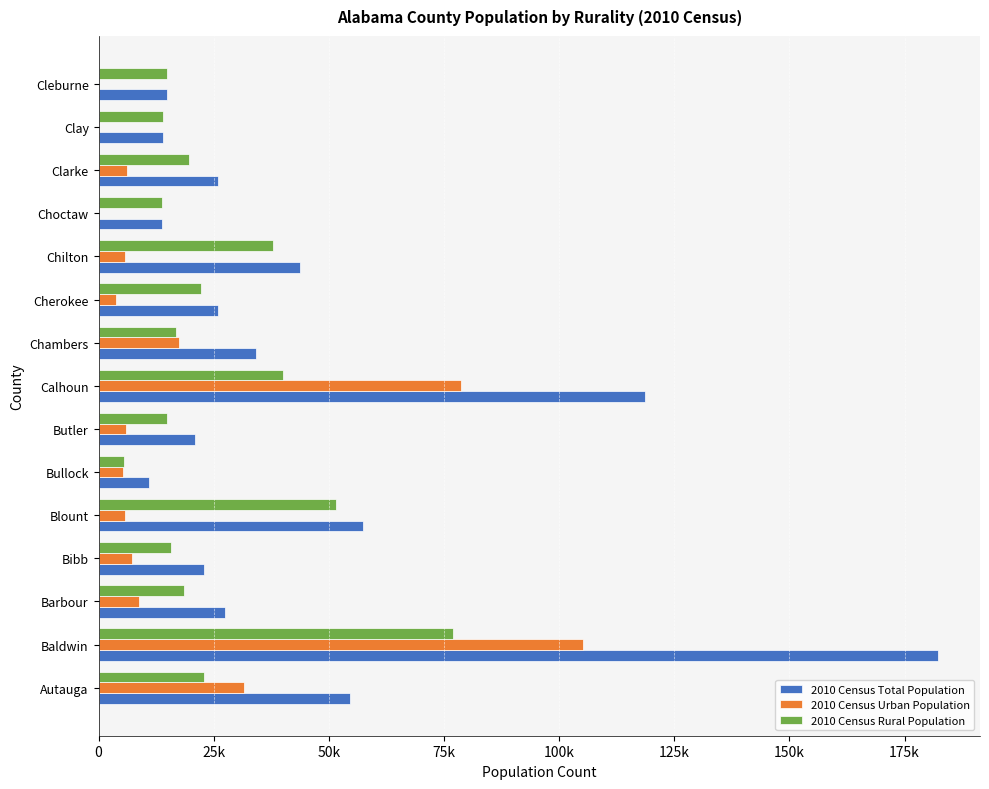

What are all the series names shown in the legend?

2010 Census Total Population, 2010 Census Urban Population, 2010 Census Rural Population